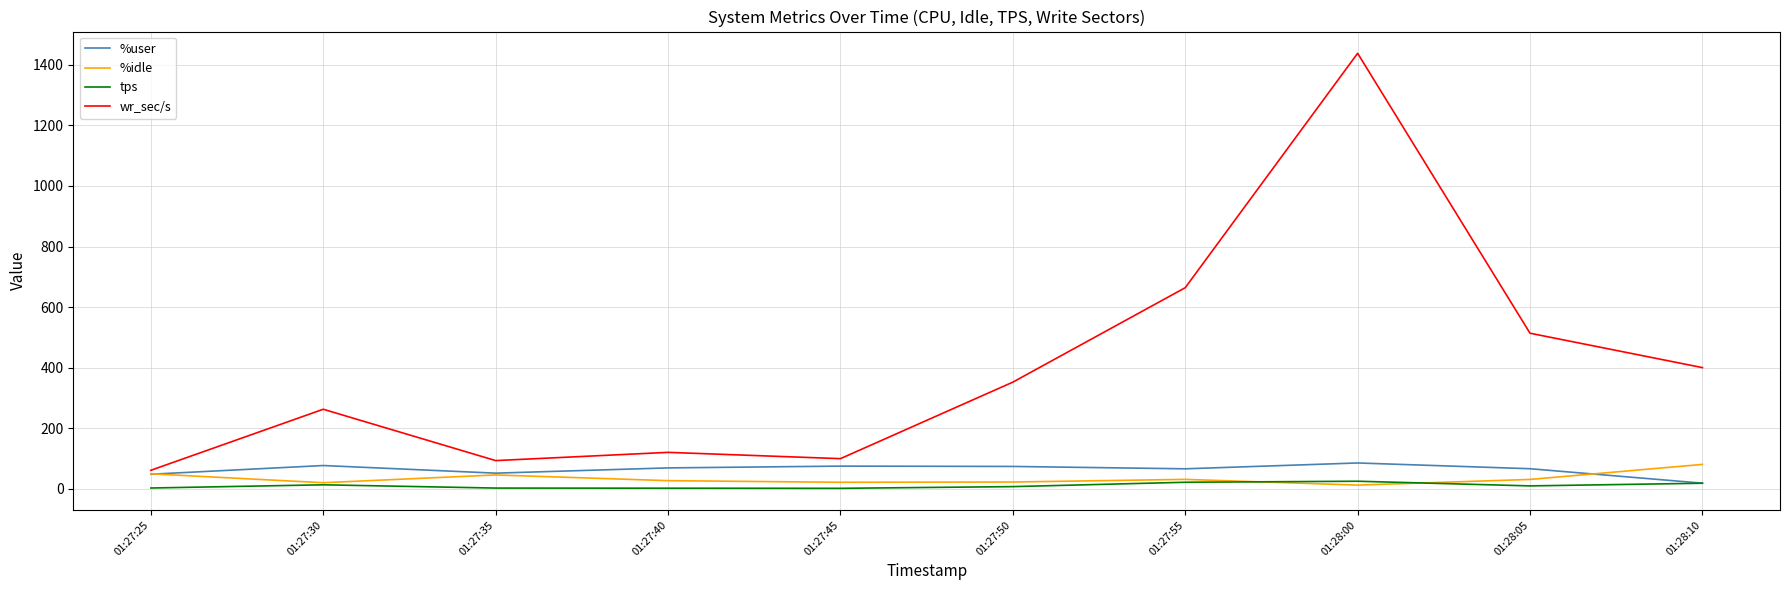

The wr_sec/s series shows 191.6 at 01:28:05. True or false?

False